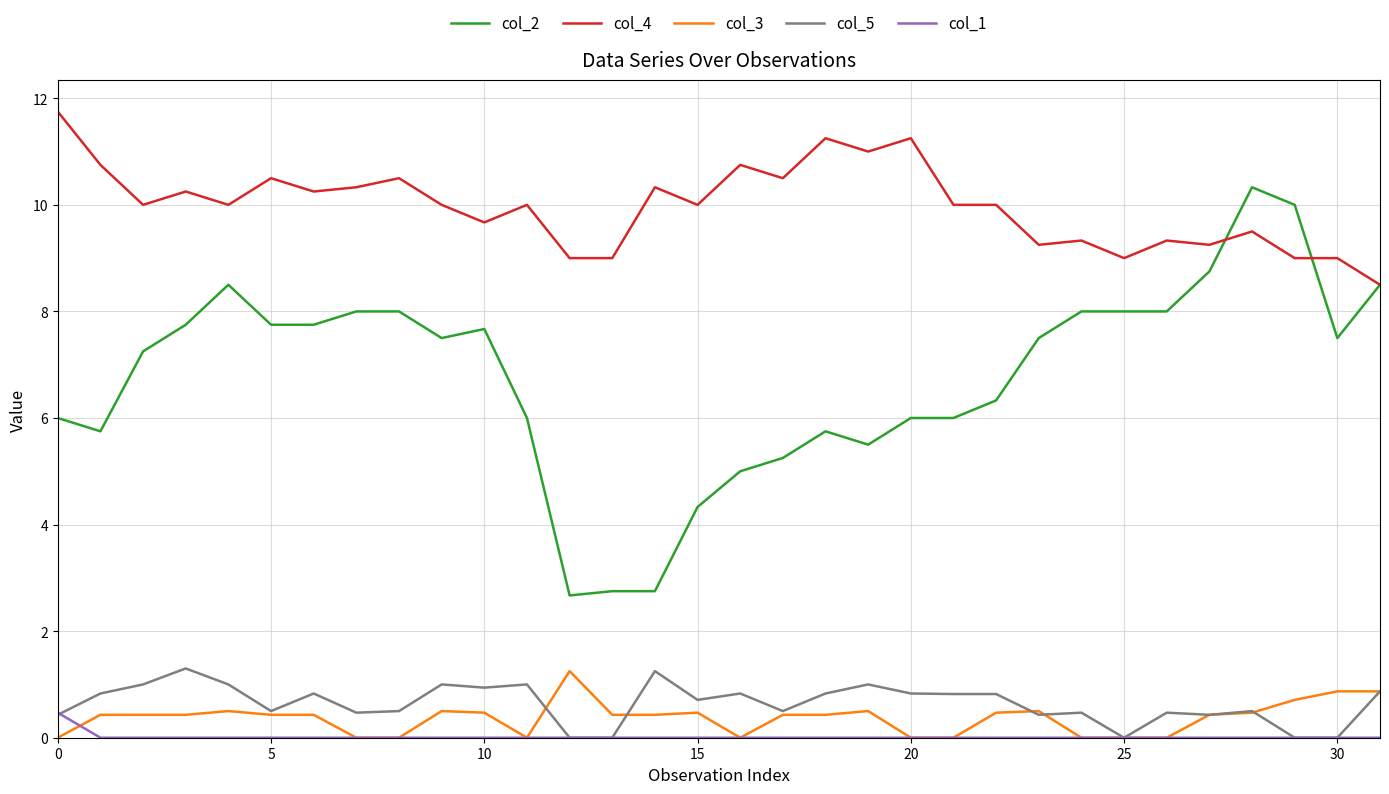

True or false: col_3 and col_2 intersect in this chart.

False